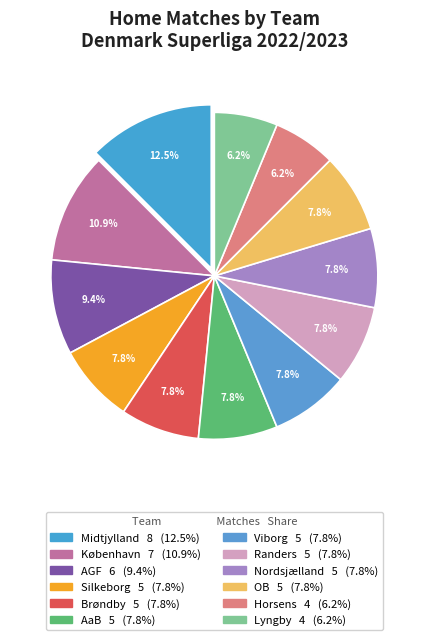

Rank the categories by value from highest to lowest.

Midtjylland, København, AGF, Silkeborg, Brøndby, AaB, Viborg, Randers, Nordsjælland, OB, Horsens, Lyngby